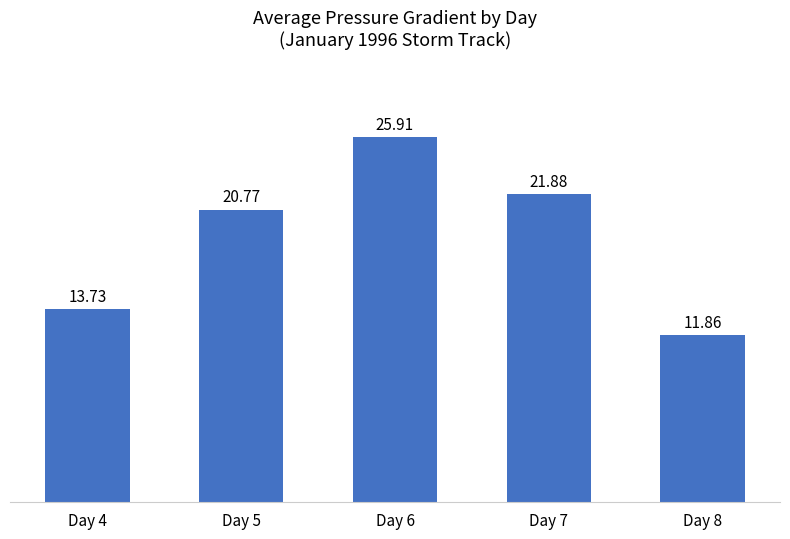

Rank the categories by value from lowest to highest.

Day 8, Day 4, Day 5, Day 7, Day 6